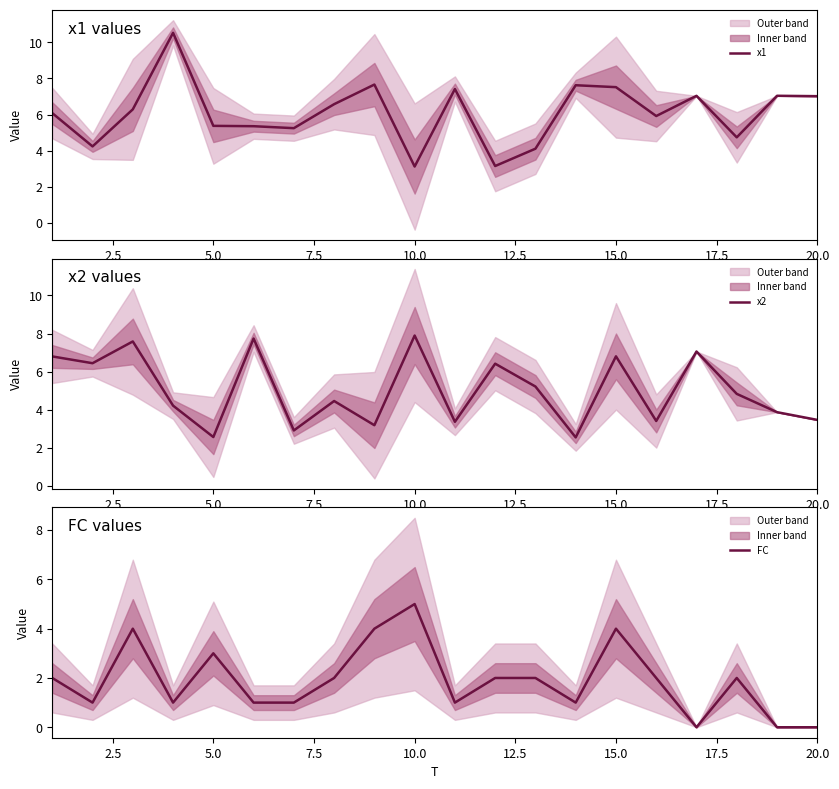

How many intersections are there between x2 and FC?

4